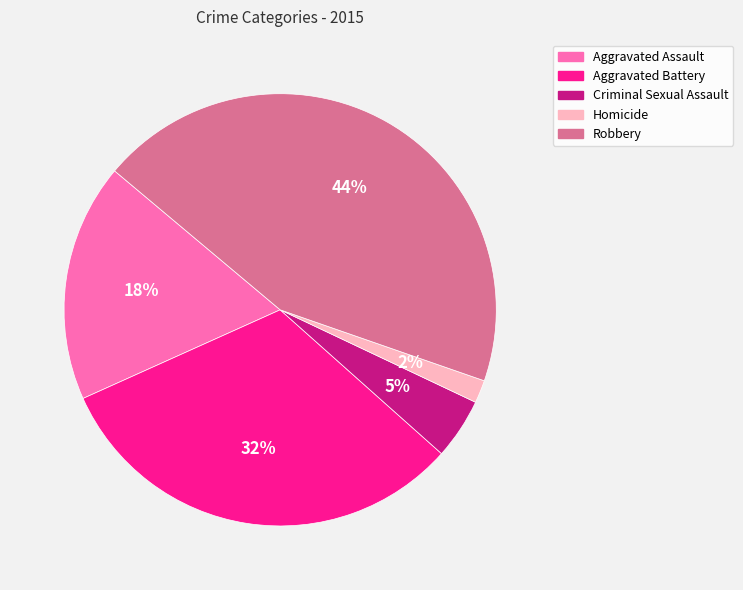

What percentage is the Homicide slice, to the nearest percent?

2%